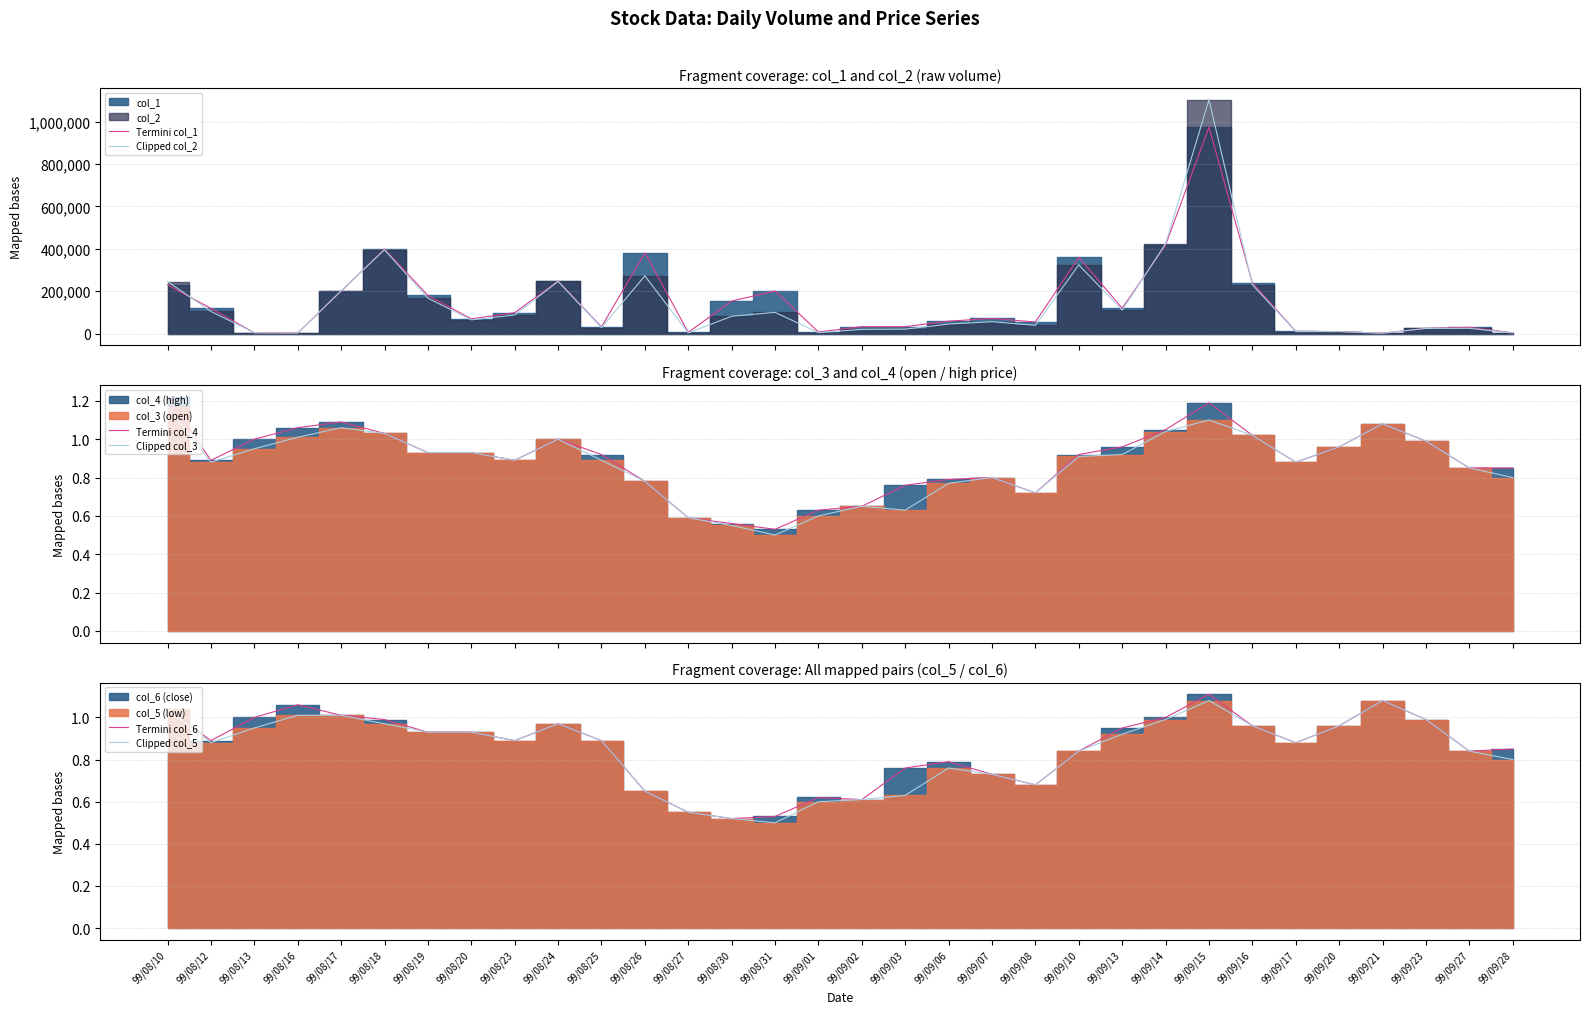

Which series has the largest total across all categories?

Termini col_1